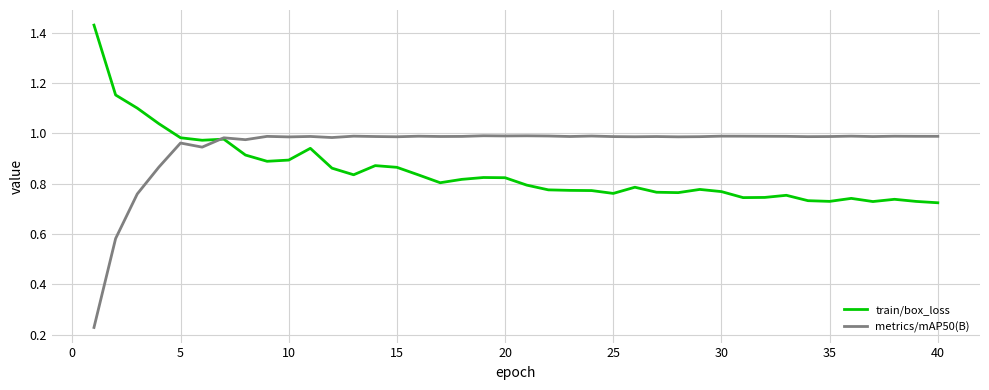

True or false: train/box_loss has more than 0 points higher than both neighbors.

True